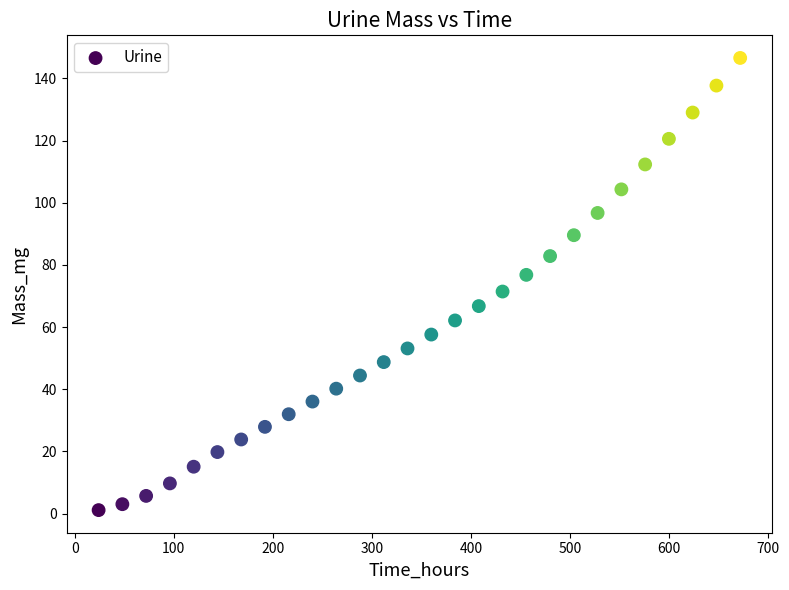

What is the range of Y values (max minus min)?

145.4